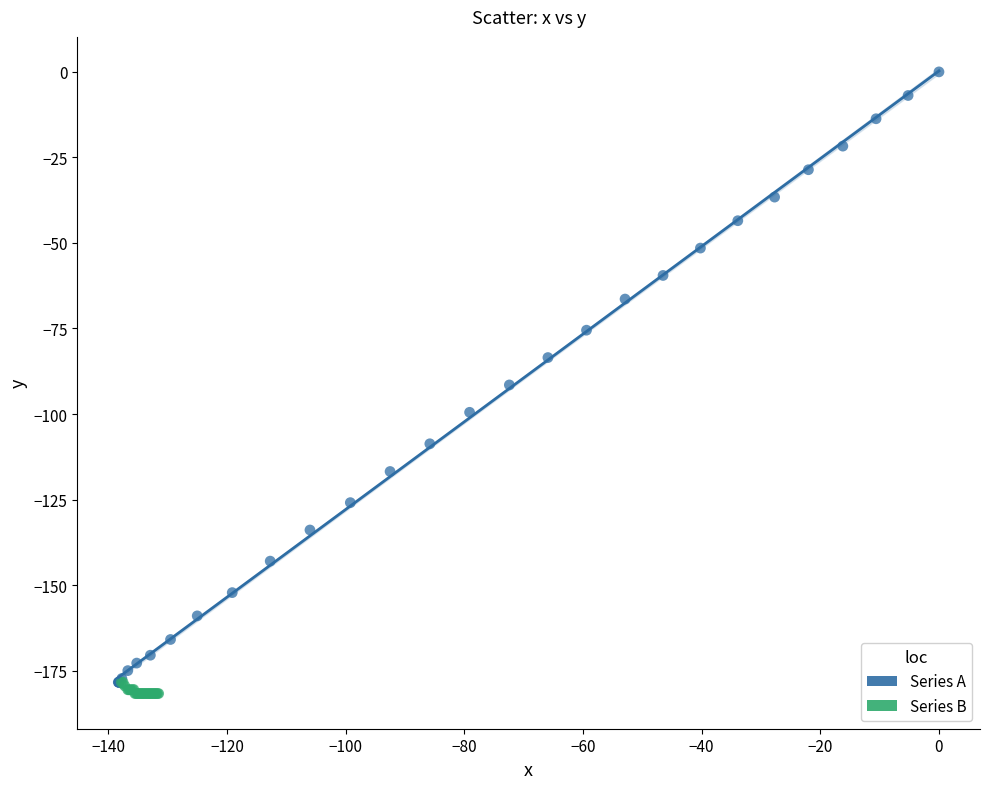

Which series contains the lowest Y value?

Series B